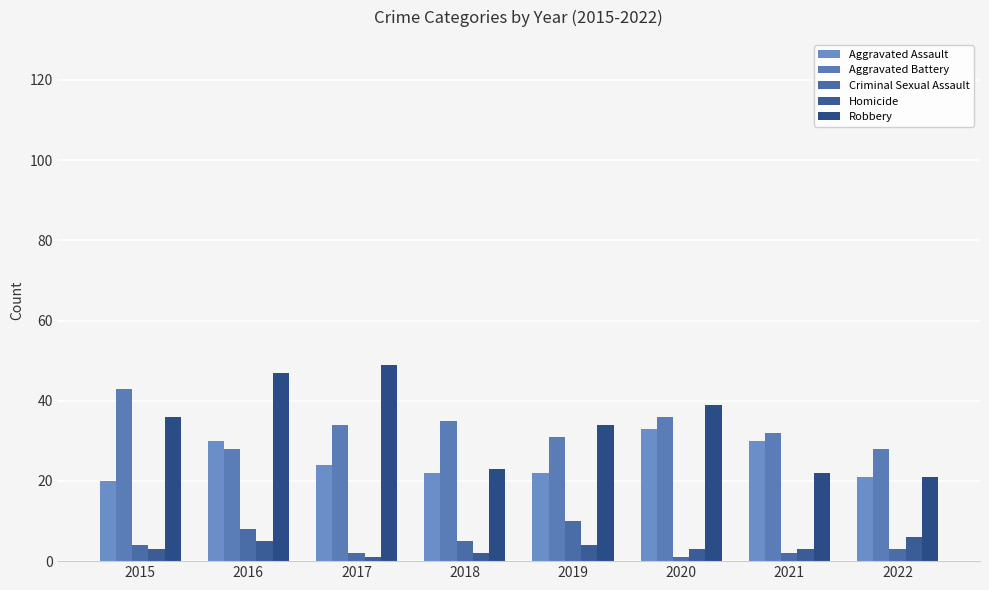

Is it true that Homicide equals 1 at 2015?

False